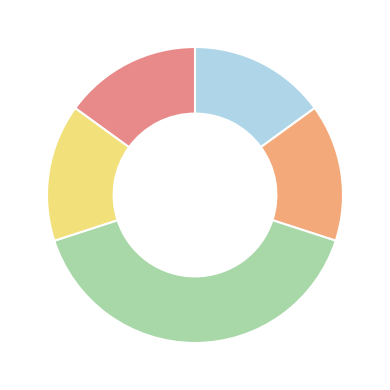

How many segments does this pie chart have?

5